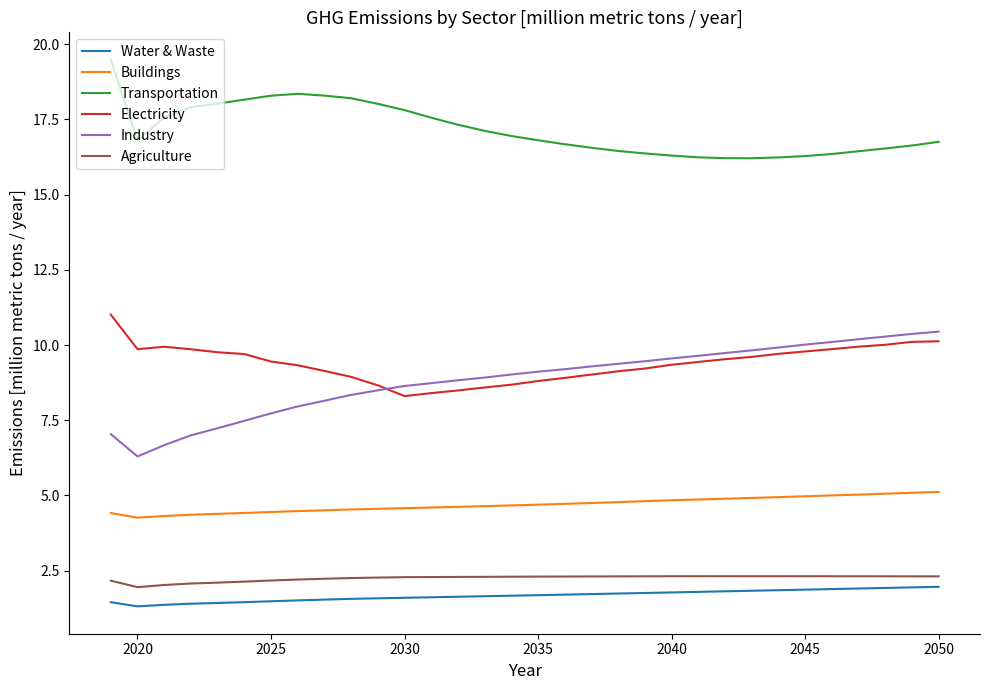

What is the minimum value for Transportation?

16.2